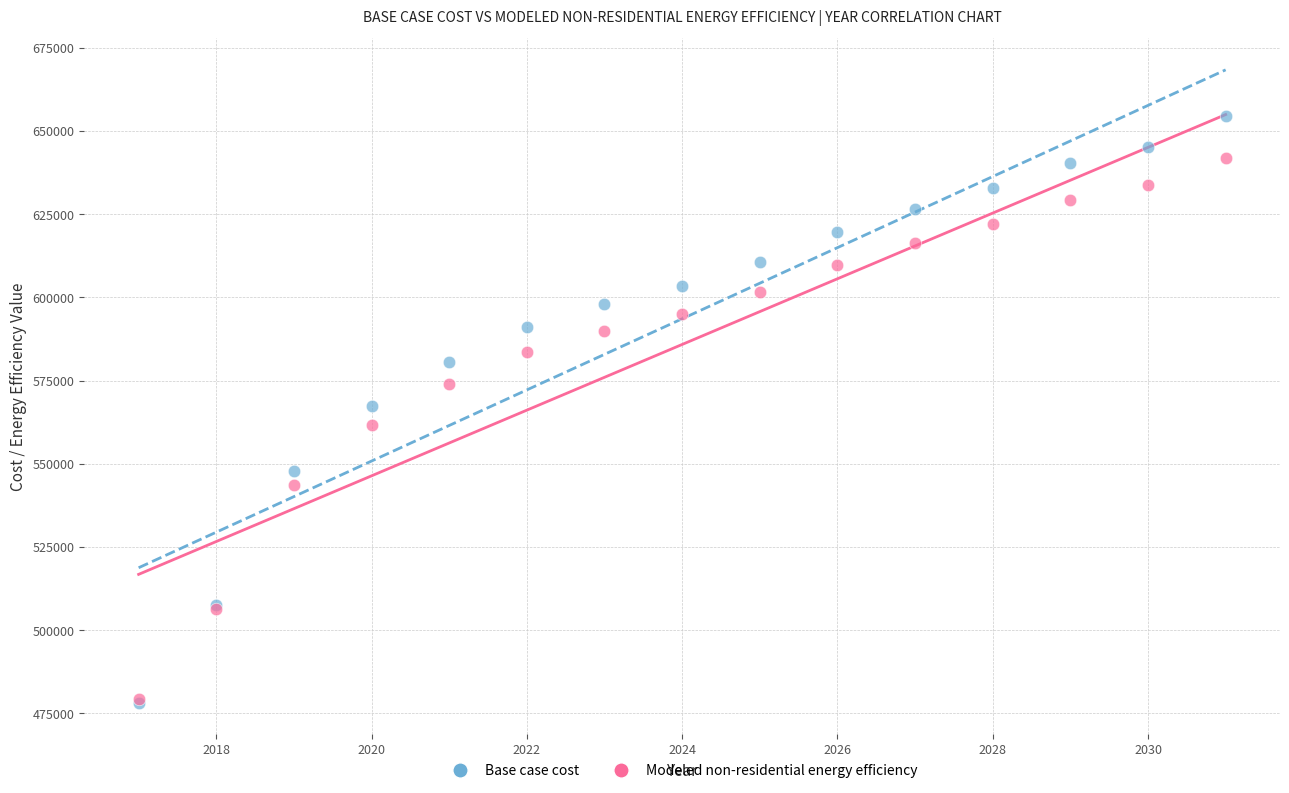

Which series reaches the maximum Y coordinate?

Base case cost